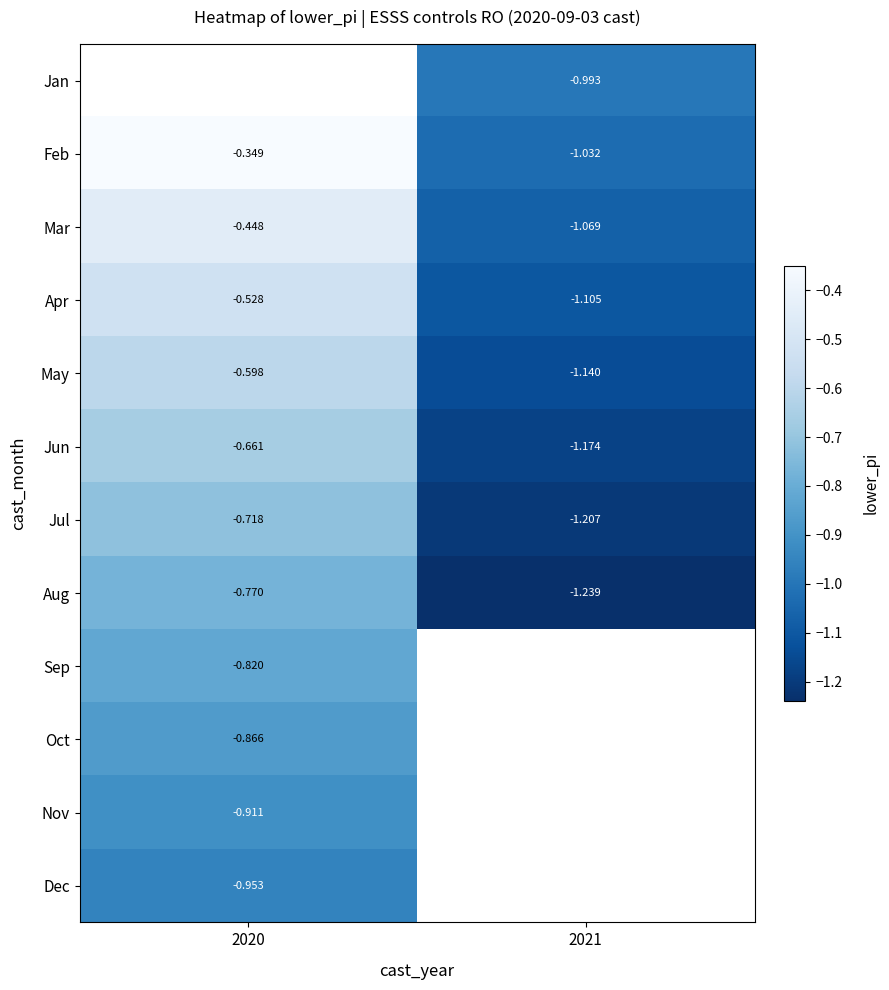

List the series in order of their peak value, highest first.

Jan, Feb, Mar, Apr, May, Jun, Jul, Aug, Sep, Oct, Nov, Dec